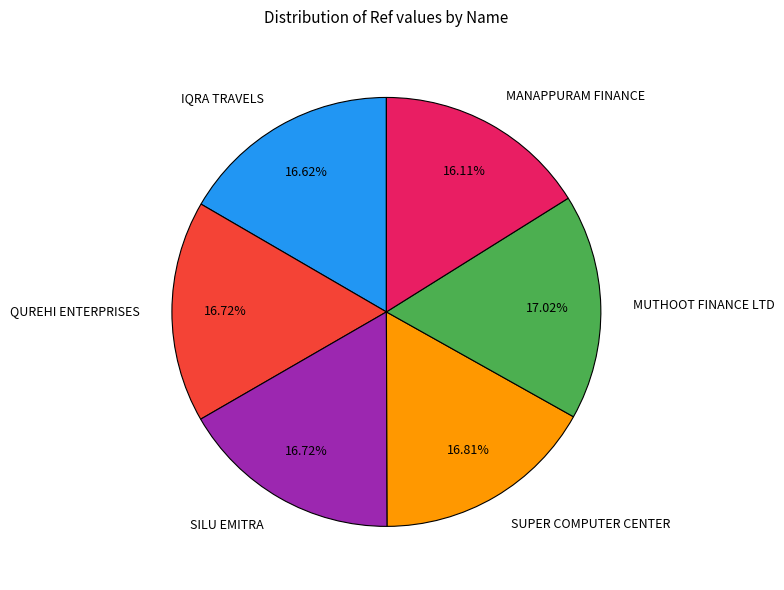

Count the number of slices in the pie.

6